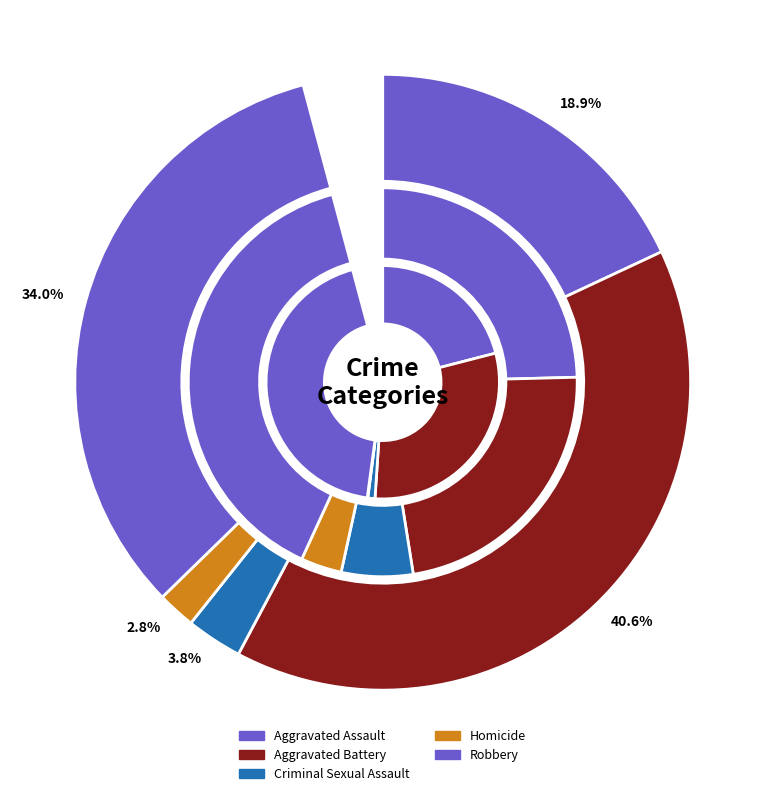

Is it true that values_2015 is 19% of the pie?

True